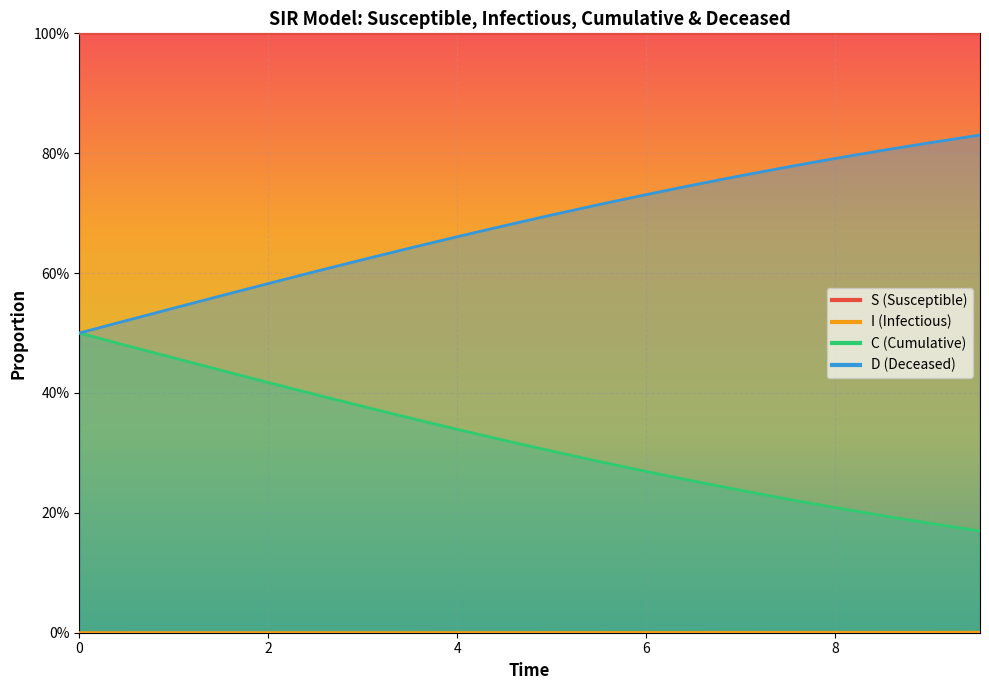

Rank the series by their maximum value, from highest to lowest.

S, D, C, I